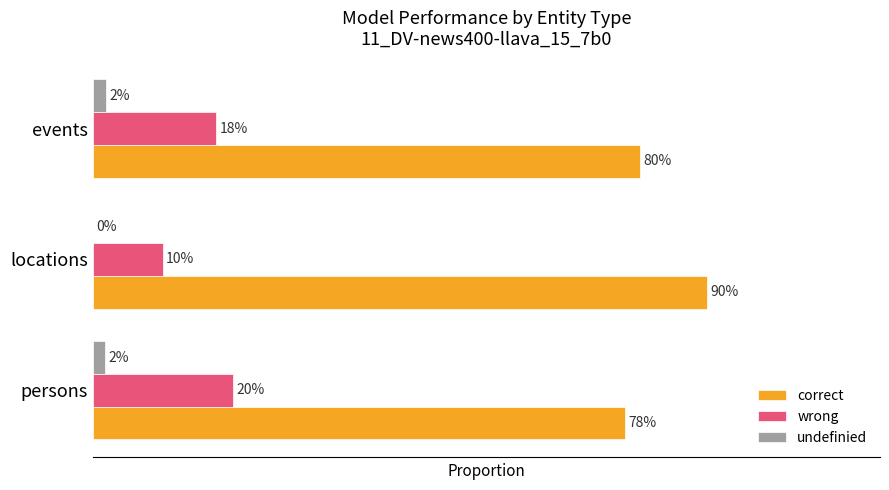

What are all the series names shown in the legend?

correct, wrong, undefinied